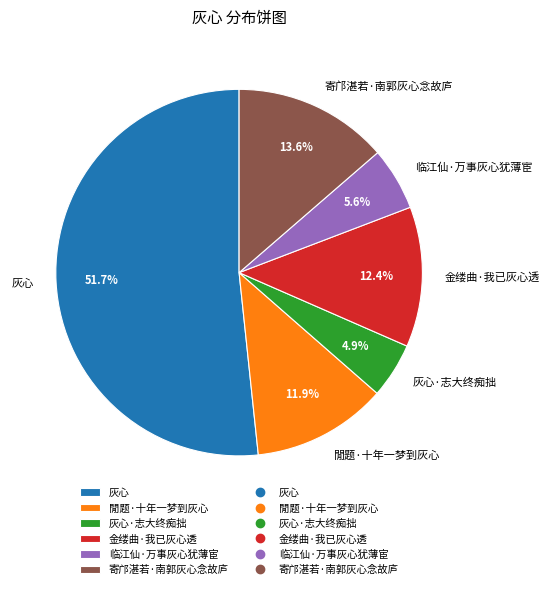

Between 灰心 and 閒题·十年一梦到灰心, which is larger?

灰心